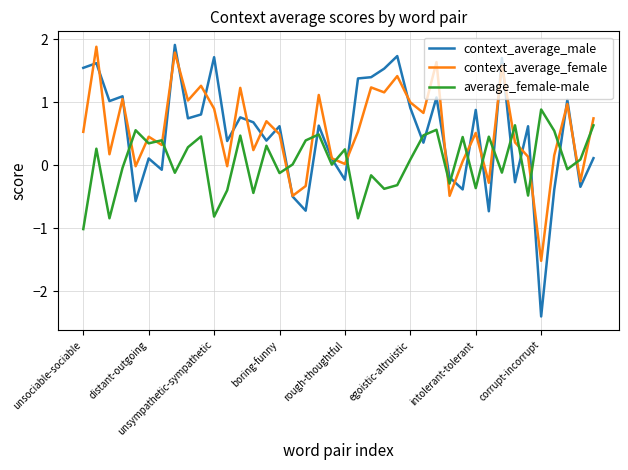

What is the minimum value shown in the chart?

-2.4